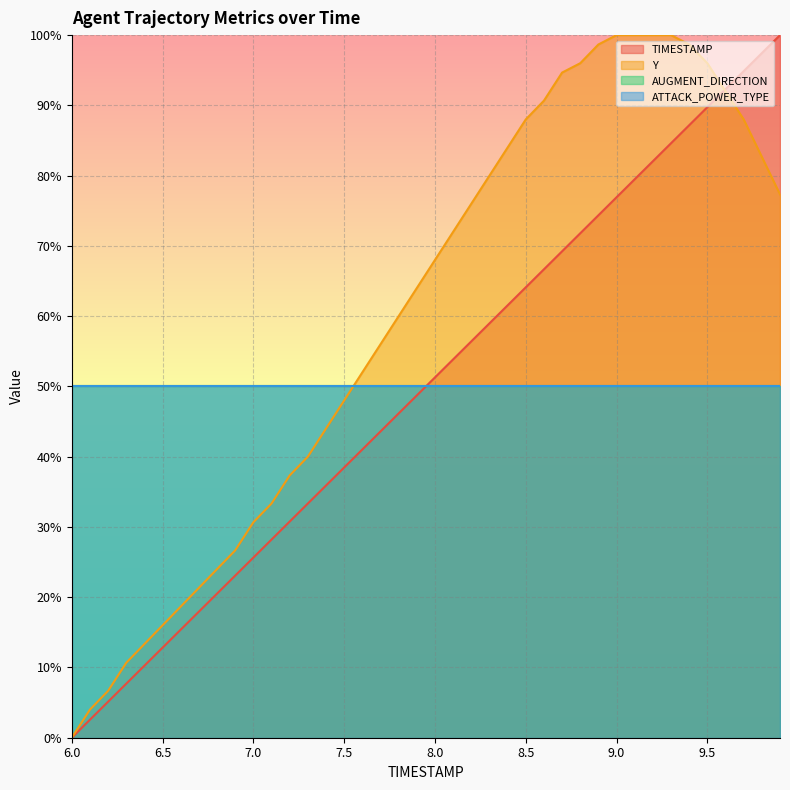

How many data points does each series have?

40